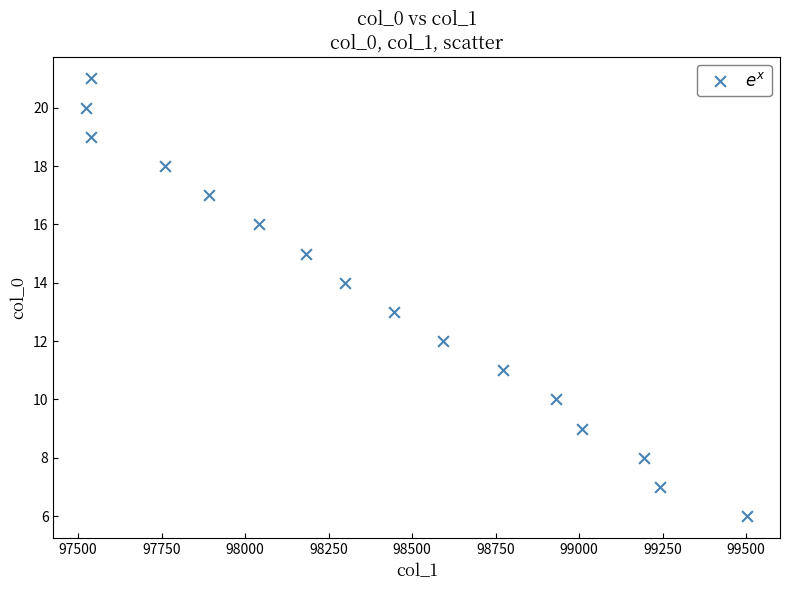

What is the range of Y values (max minus min)?

15